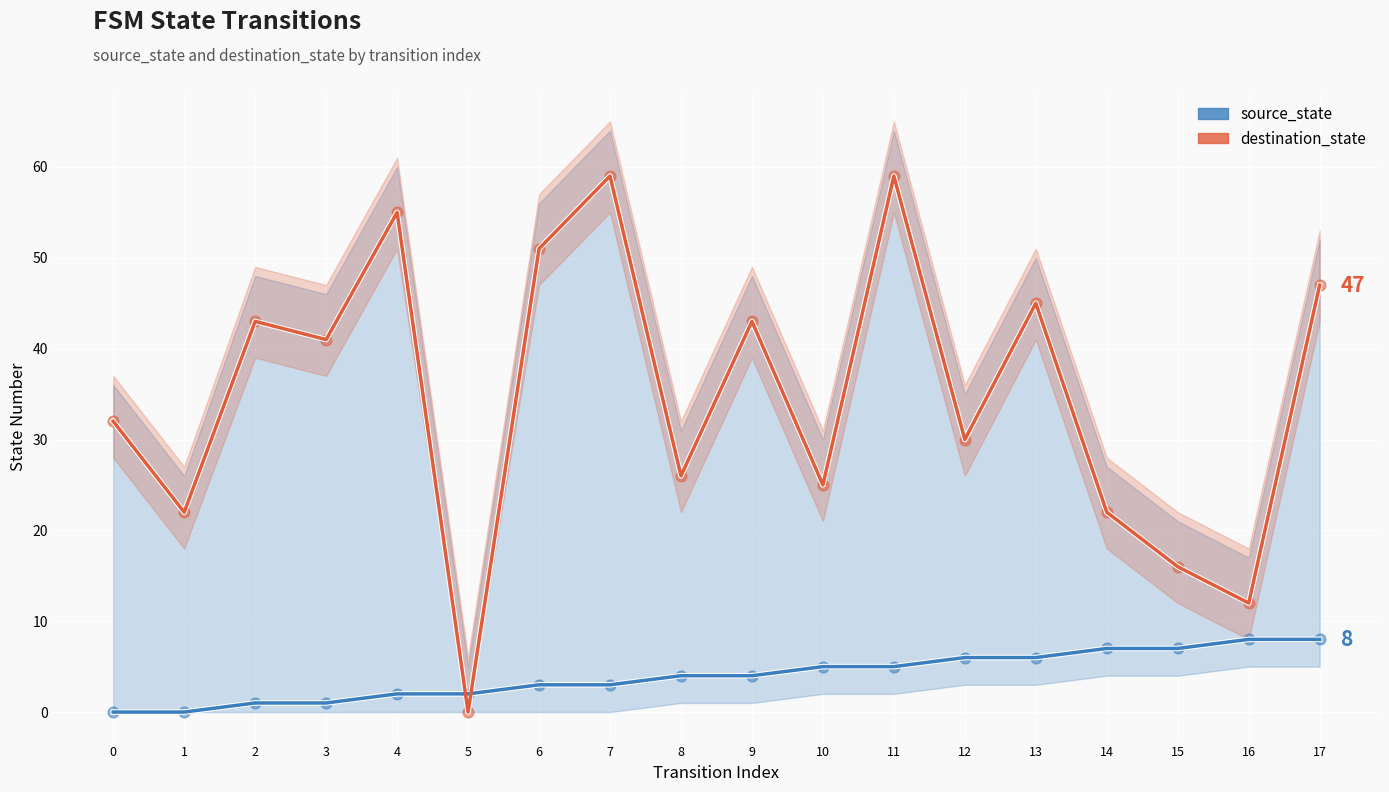

Which series contains the highest Y value?

destination_state